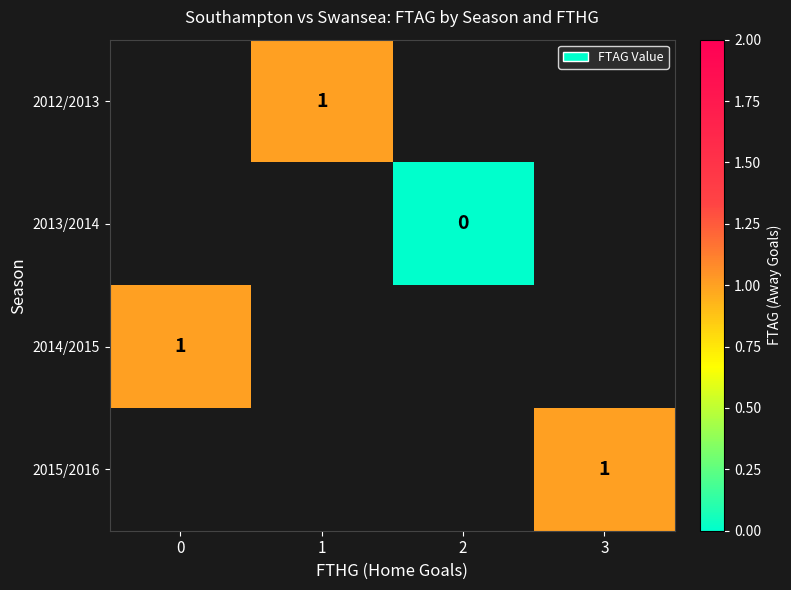

True or false: 2012/2013 has a value of 0 at 1.

False